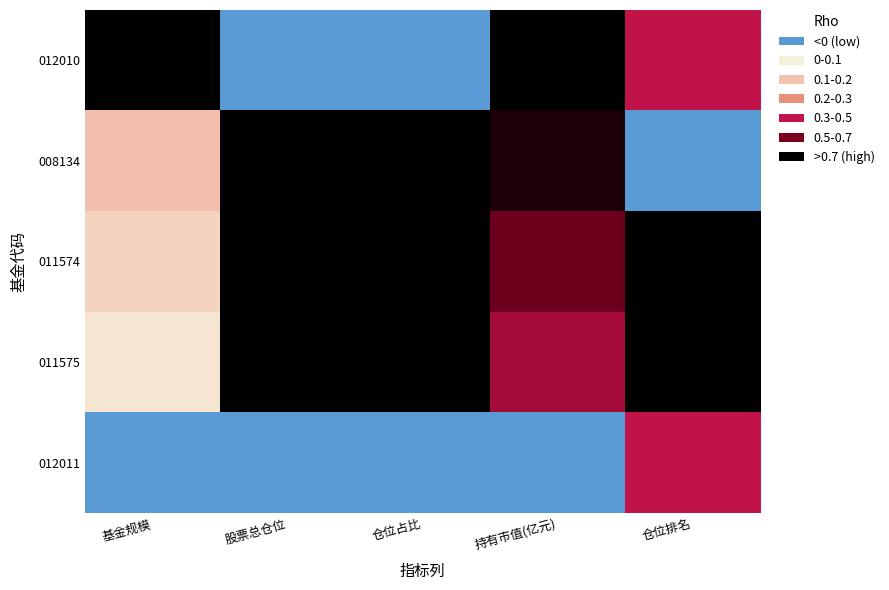

Reading right to left, transcribe all the data shown in this chart.

012010: 仓位排名=0.5	持有市值(亿元)=1.0	仓位占比=0.0	股票总仓位=0.0	基金规模=1.0
008134: 仓位排名=0.0	持有市值(亿元)=0.9	仓位占比=1.0	股票总仓位=1.0	基金规模=0.2
011574: 仓位排名=1.0	持有市值(亿元)=0.7	仓位占比=1.0	股票总仓位=1.0	基金规模=0.2
011575: 仓位排名=1.0	持有市值(亿元)=0.6	仓位占比=1.0	股票总仓位=1.0	基金规模=0.1
012011: 仓位排名=0.5	持有市值(亿元)=0.0	仓位占比=0.0	股票总仓位=0.0	基金规模=0.0